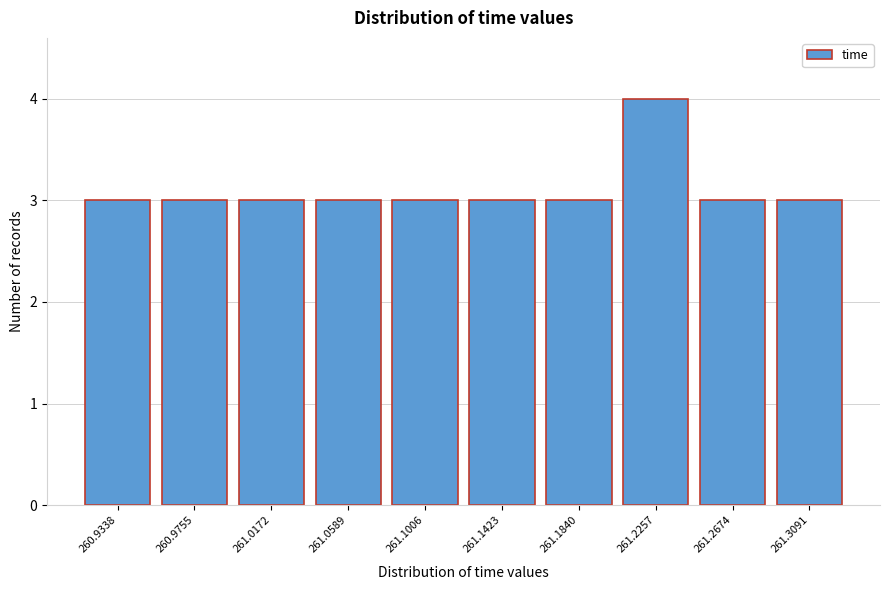

Reading left to right, transcribe all the data shown in this chart.

260.9338=3	260.9755=3	261.0172=3	261.0589=3	261.1006=3	261.1423=3	261.1840=3	261.2257=4	261.2674=3	261.3091=3